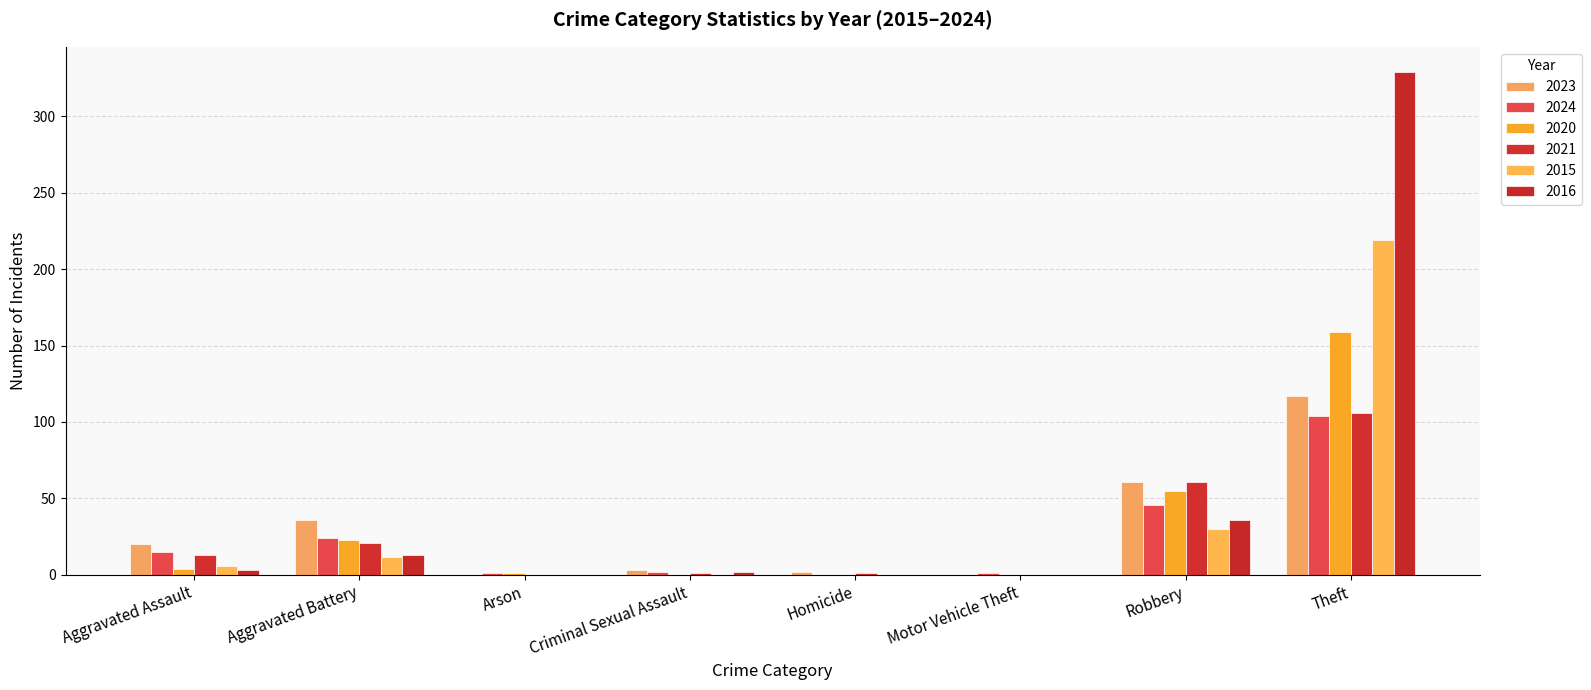

What is the spread (max minus min) of values at Motor Vehicle Theft?

1